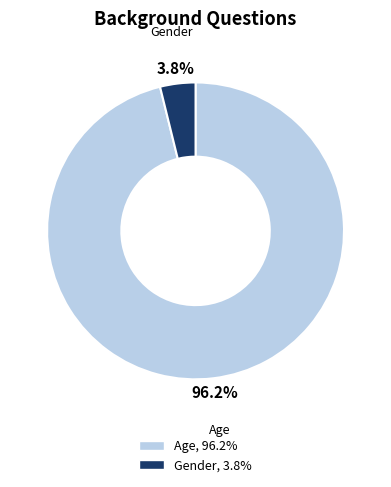

To the nearest percent, what is the average slice percentage?

50%